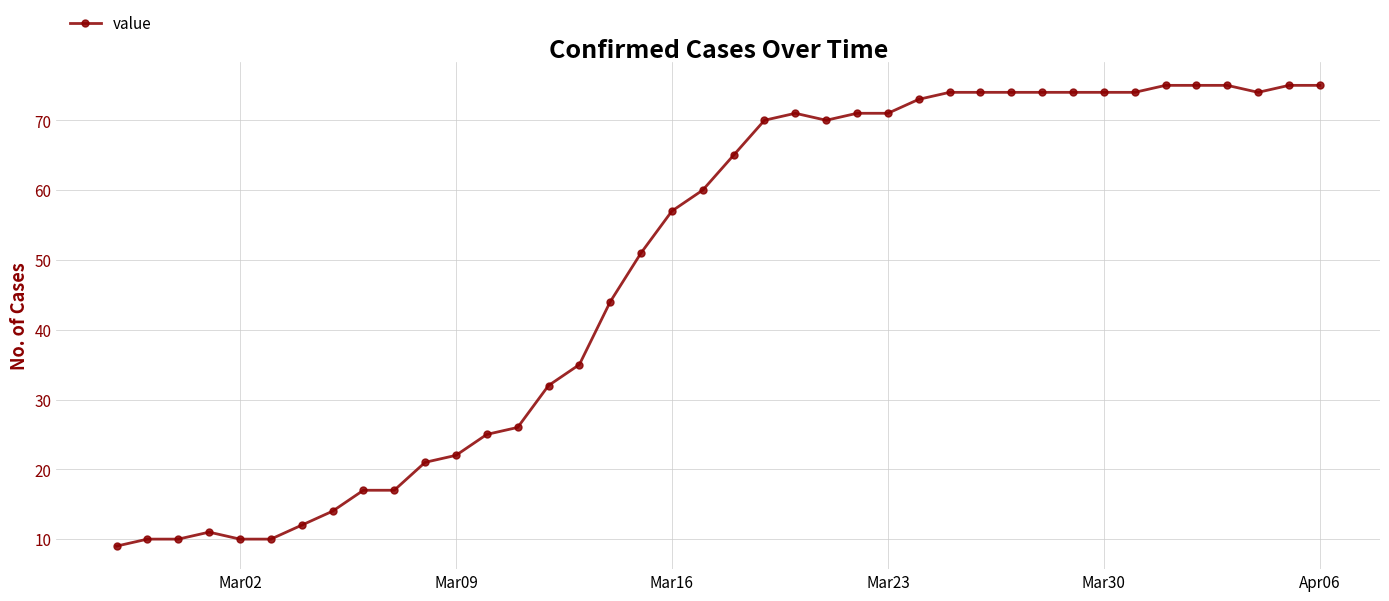

What is the smallest value displayed?

9